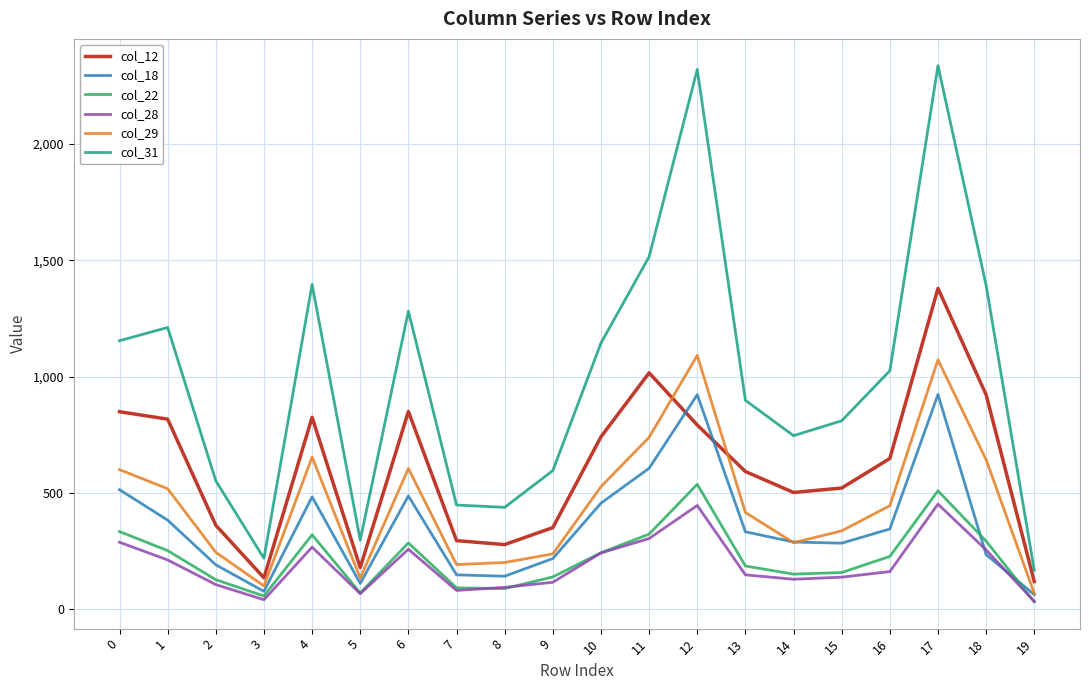

What are all the series names shown in the legend?

col_12, col_18, col_22, col_28, col_29, col_31